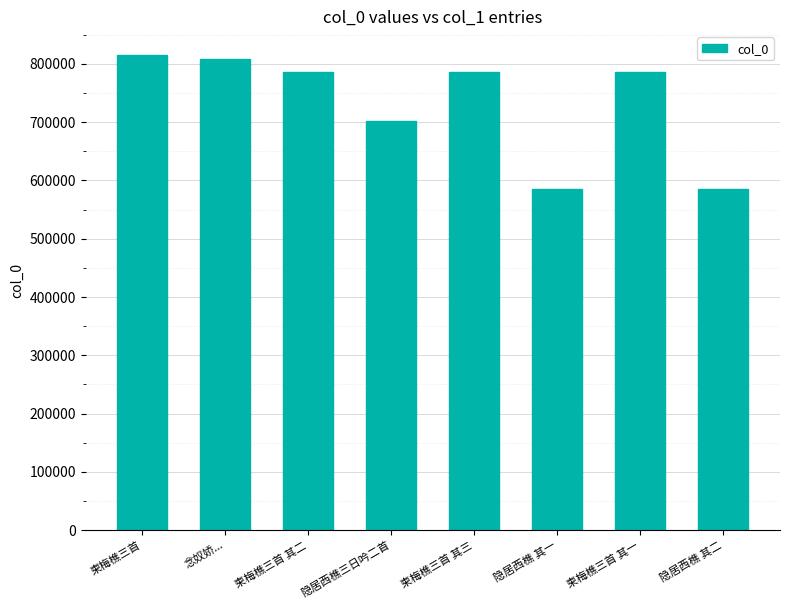

Where does the data first go above 786556?

柬梅樵三首